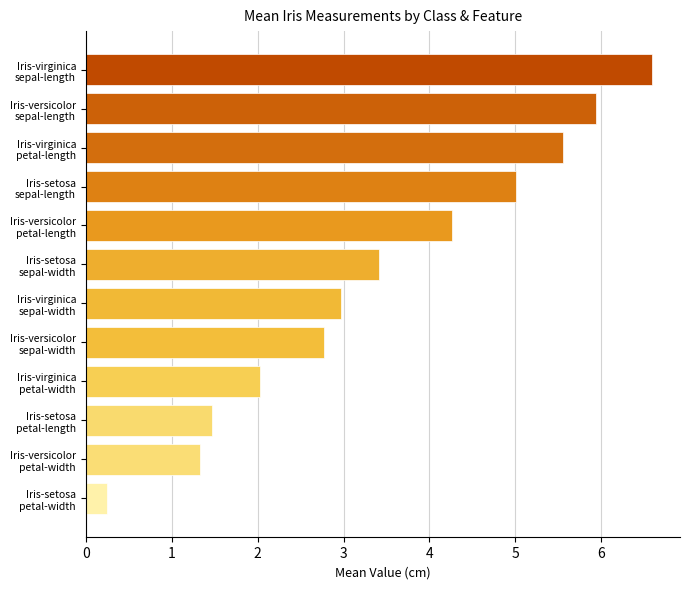

Reading top to bottom, list all the values displayed in this chart.

6.6	5.9	5.6	5.0	4.3	3.4	3.0	2.8	2.0	1.5	1.3	0.2